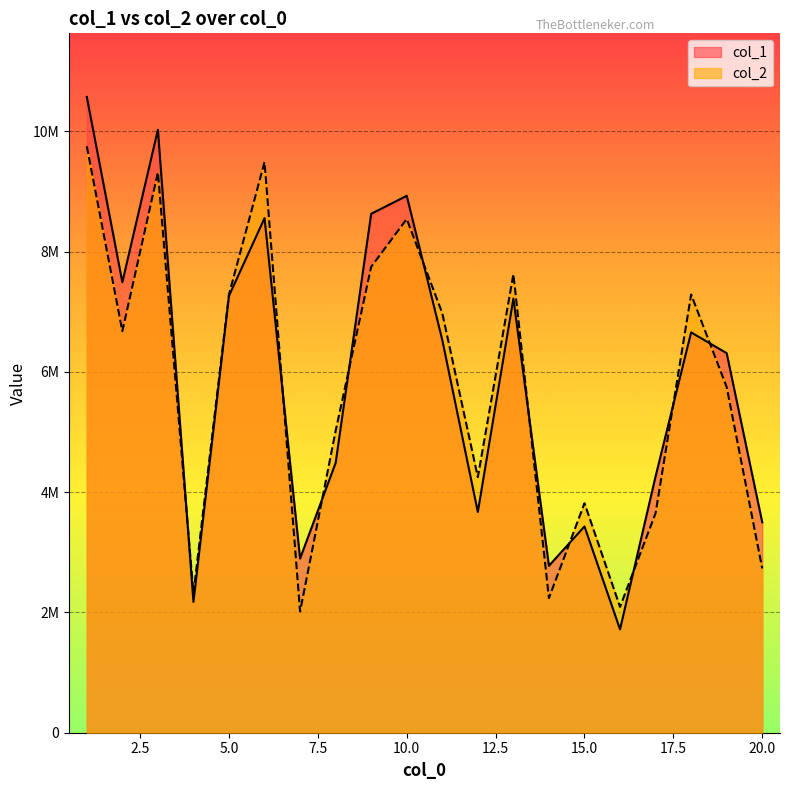

Rank the series by their average value, from lowest to highest.

col_2, col_1